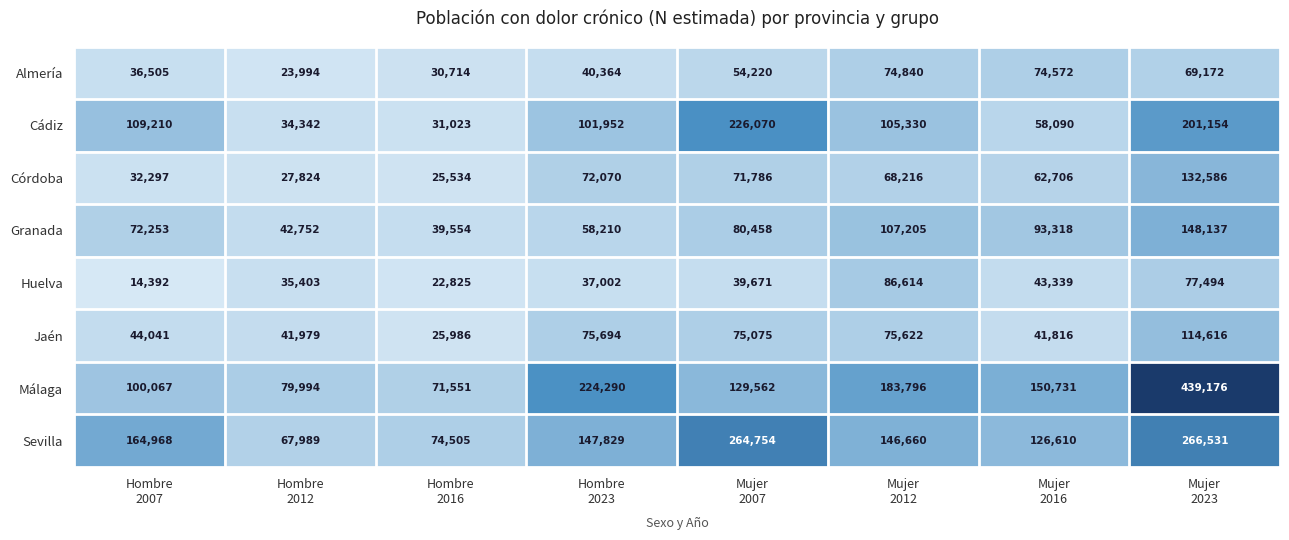

What is the maximum value for Huelva?

86614